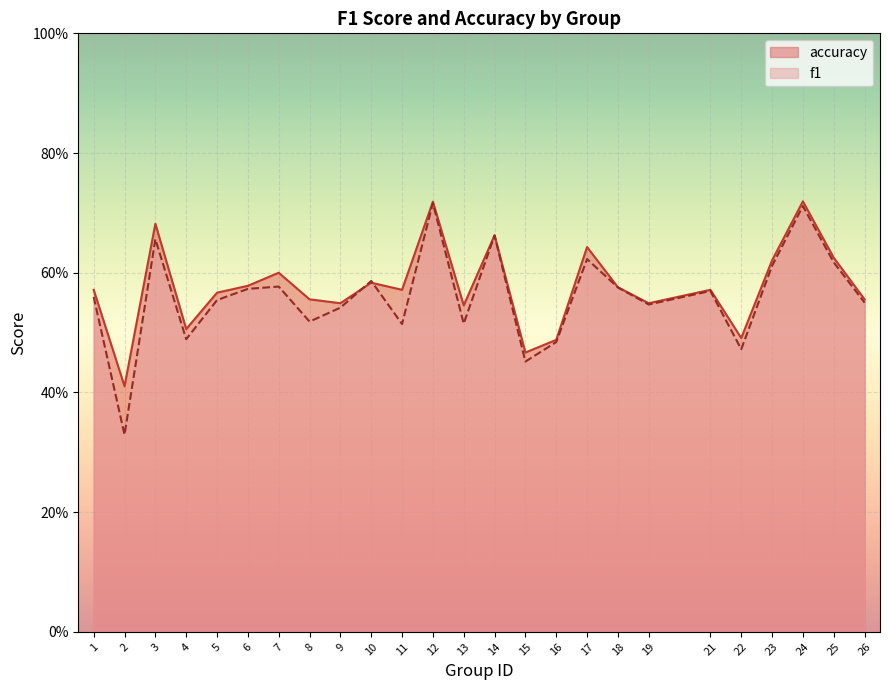

Read the f1 value at 6.

0.6